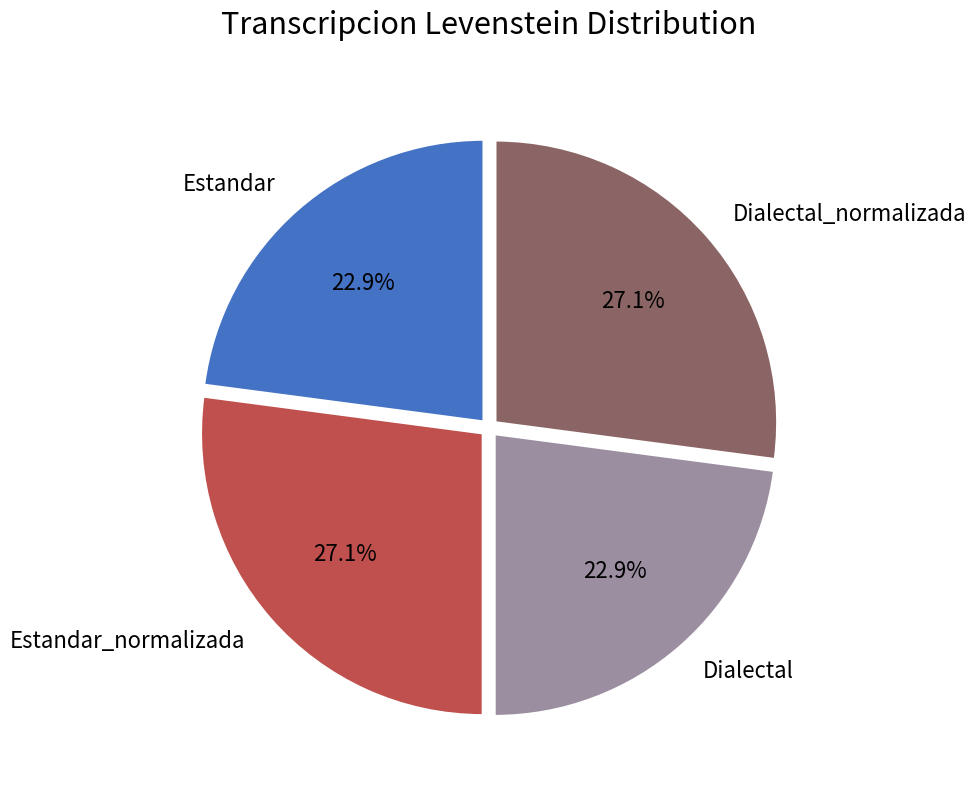

Is it true that Estandar is 17% of the pie?

False